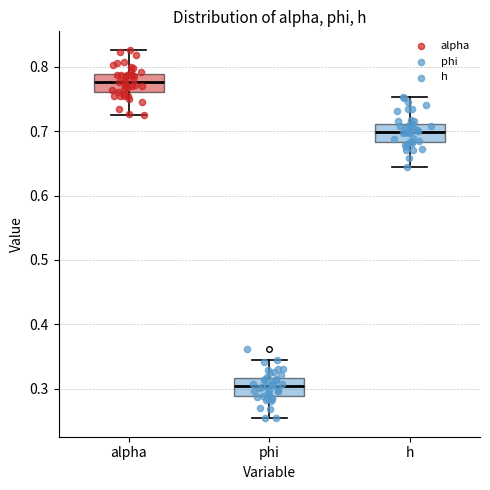

Which box's median line is the lowest?

phi